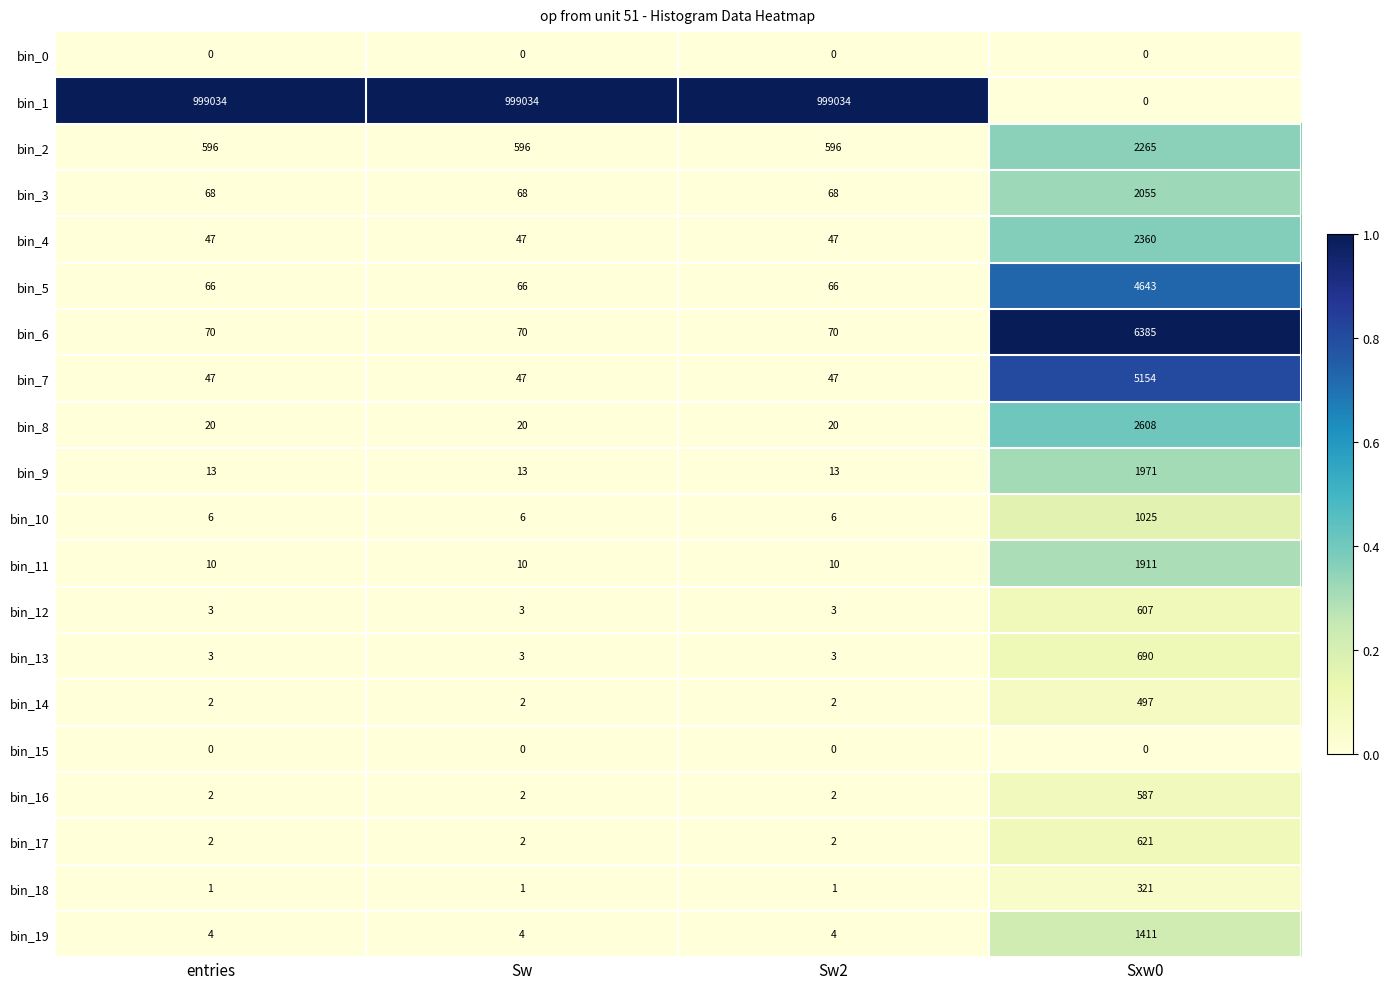

Which series has the largest range (max minus min)?

bin_1